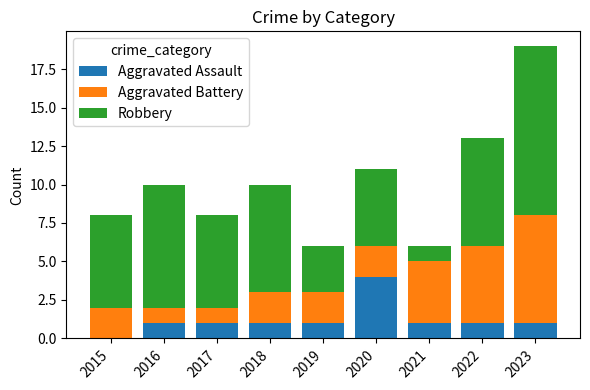

What is the total value across all series at 2020?

11